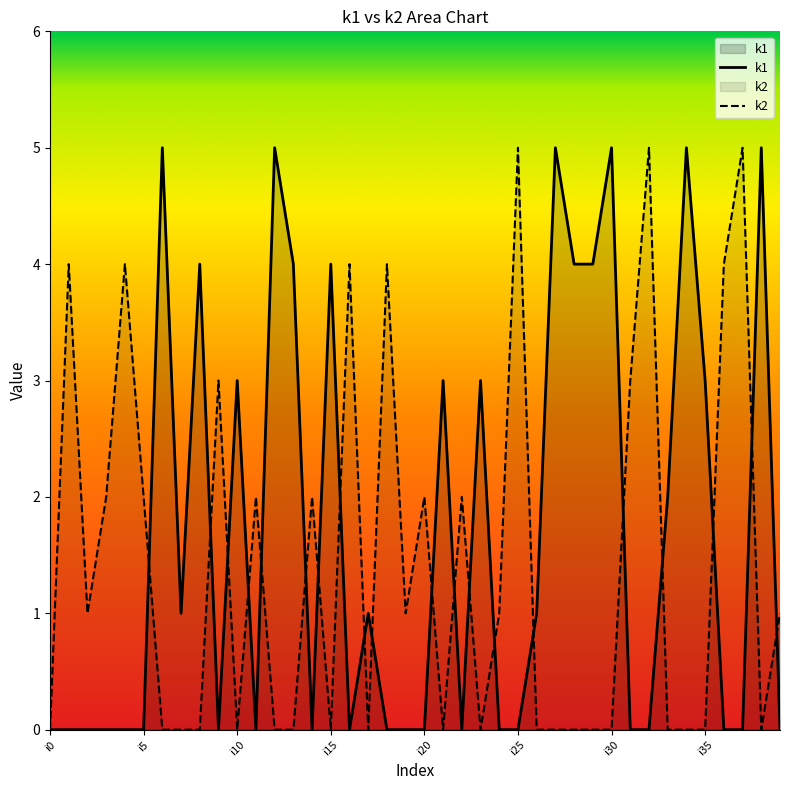

What is the average value of the k2 series?

1